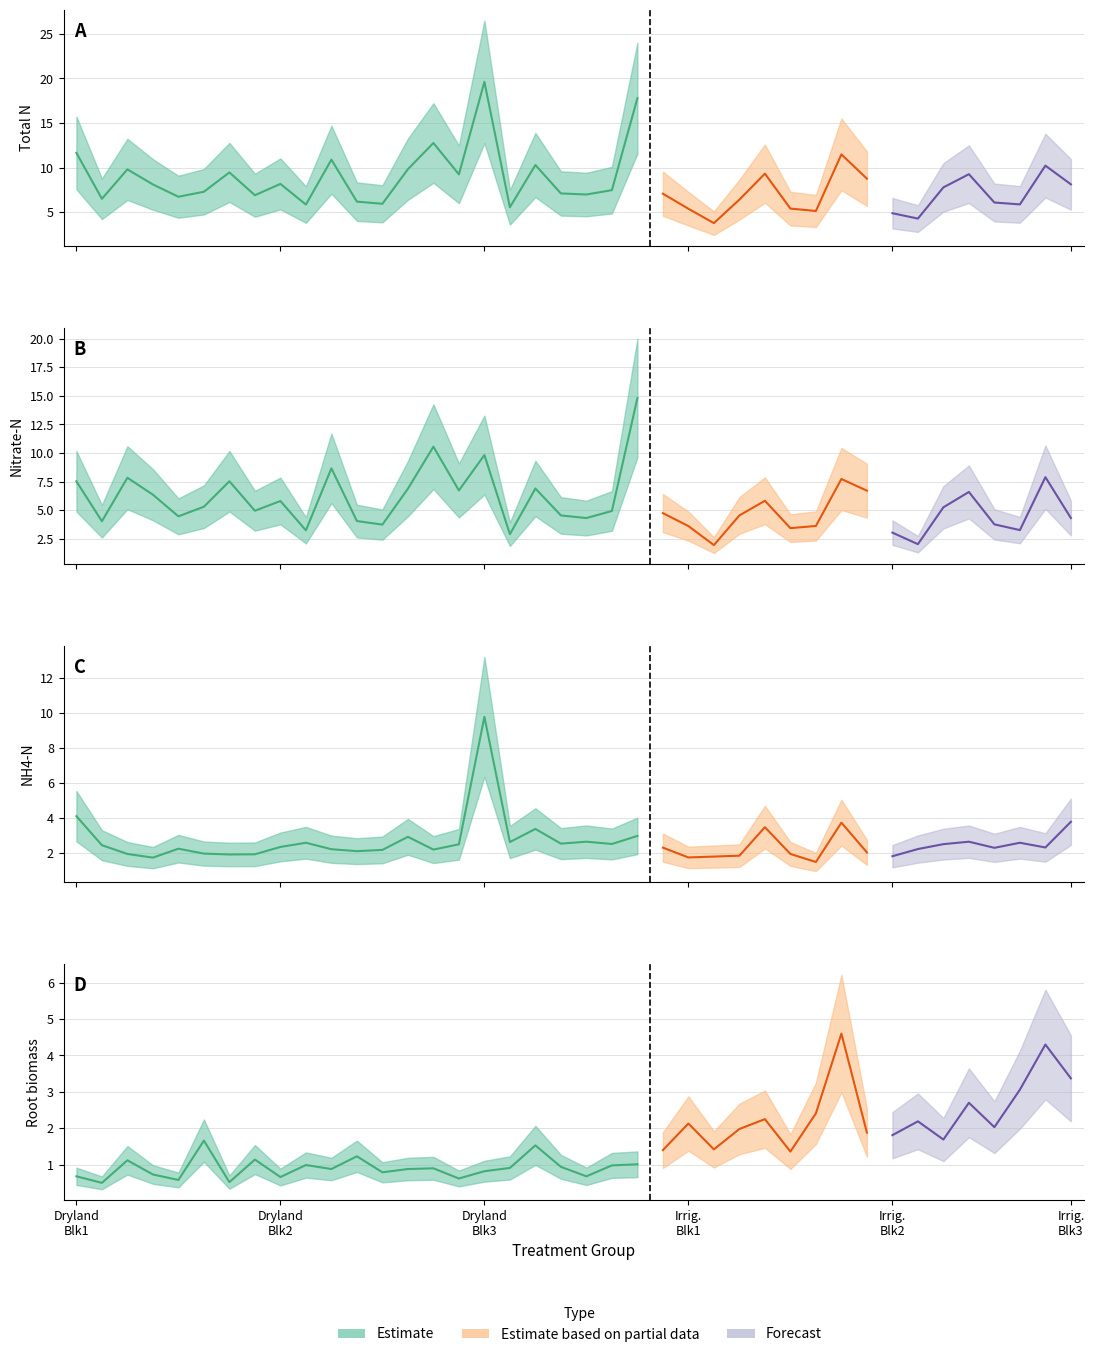

What is the difference between the maximum and minimum values in the NH4 series?

8.3